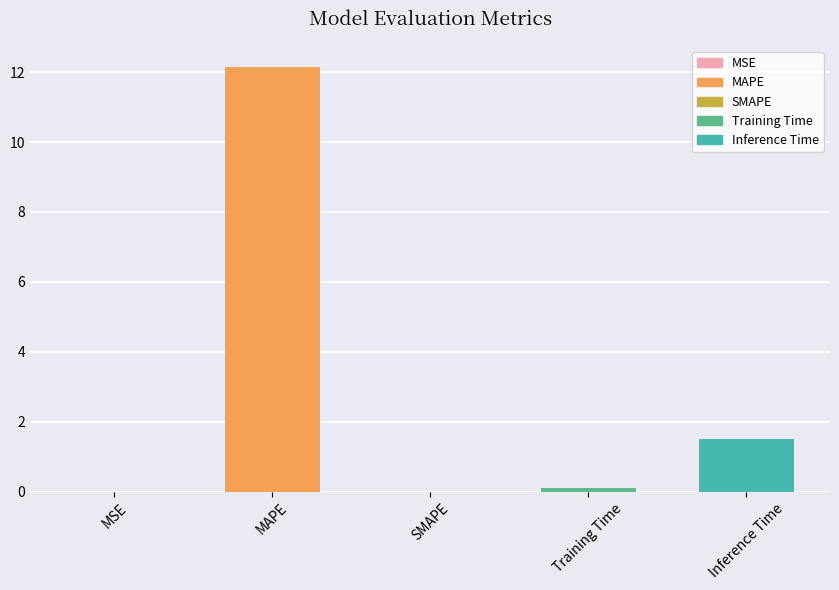

What is the sum of all values?

13.7